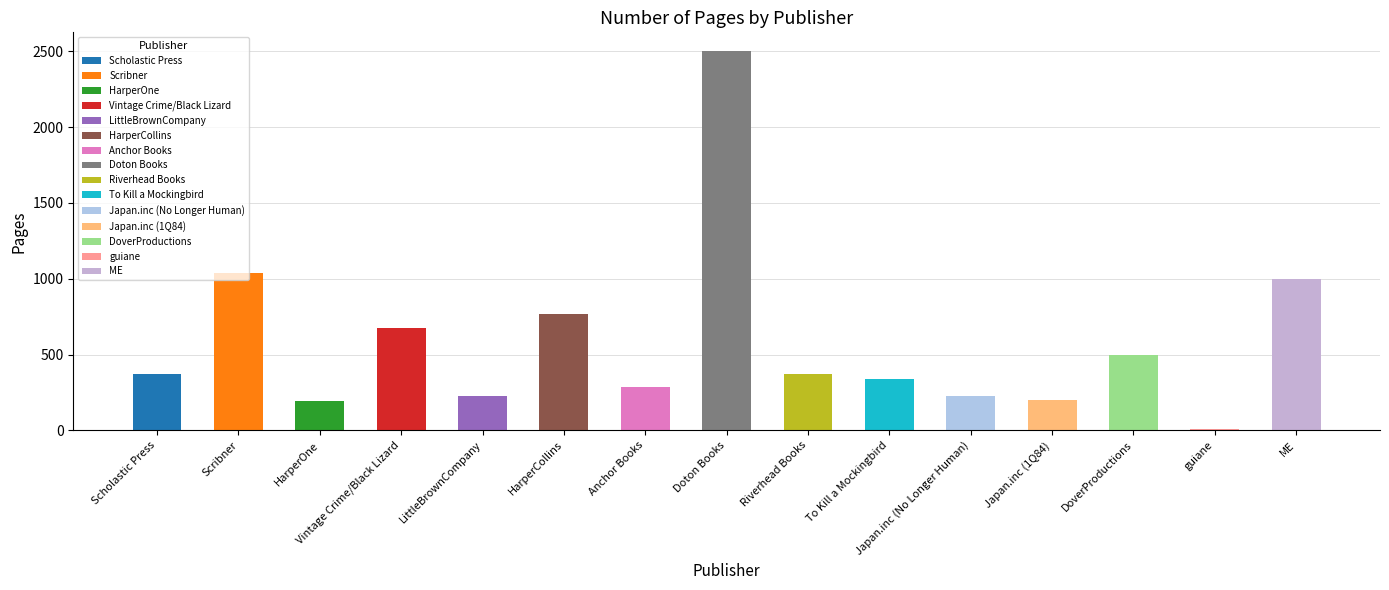

Rank the categories by value from highest to lowest.

Doton Books, Scribner, ME, HarperCollins, Vintage Crime/Black Lizard, DoverProductions, Scholastic Press, Riverhead Books, To Kill a Mockingbird, Anchor Books, Japan.inc (No Longer Human), LittleBrownCompany, Japan.inc (1Q84), HarperOne, guiane